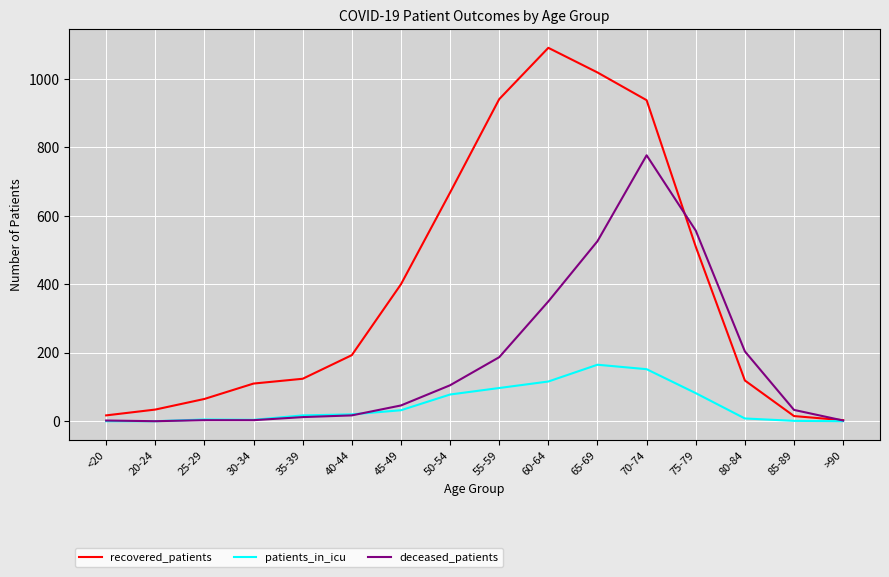

Rank the series at 45-49 from lowest to highest value.

patients_in_icu, deceased_patients, recovered_patients